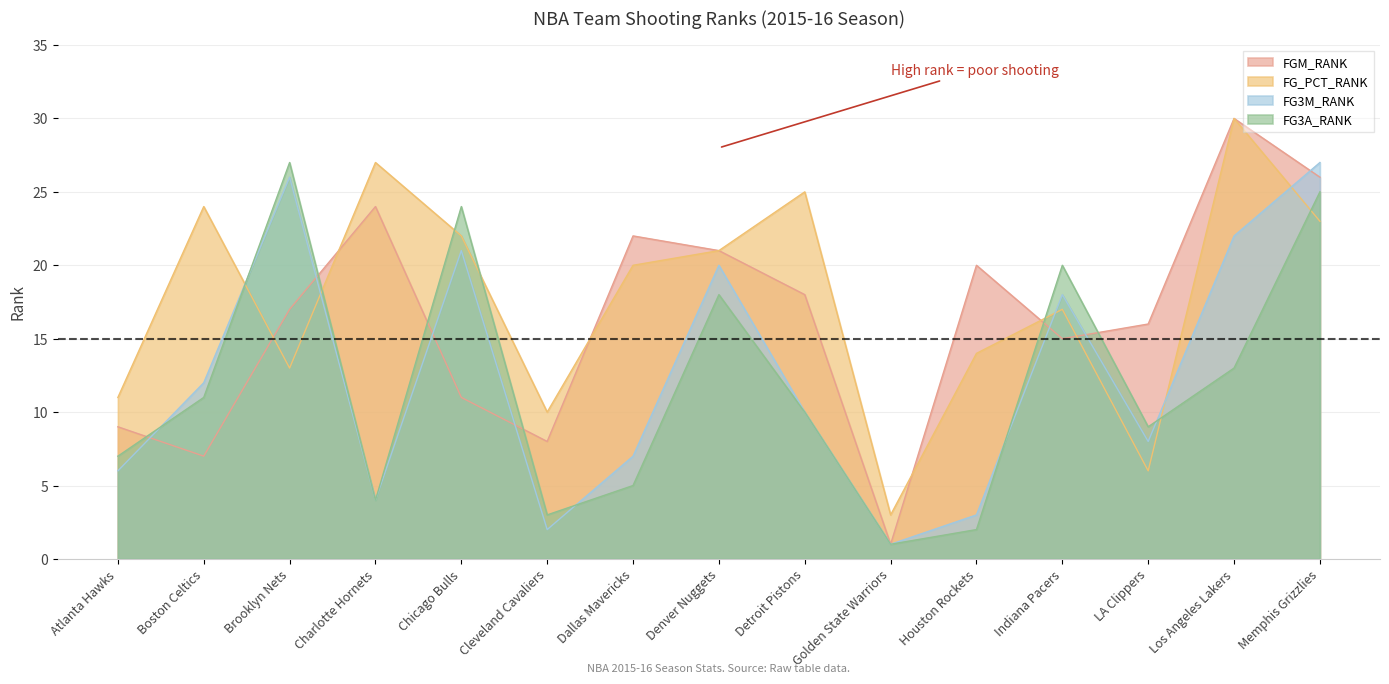

Which label corresponds to the smallest value in the chart?

Golden State Warriors